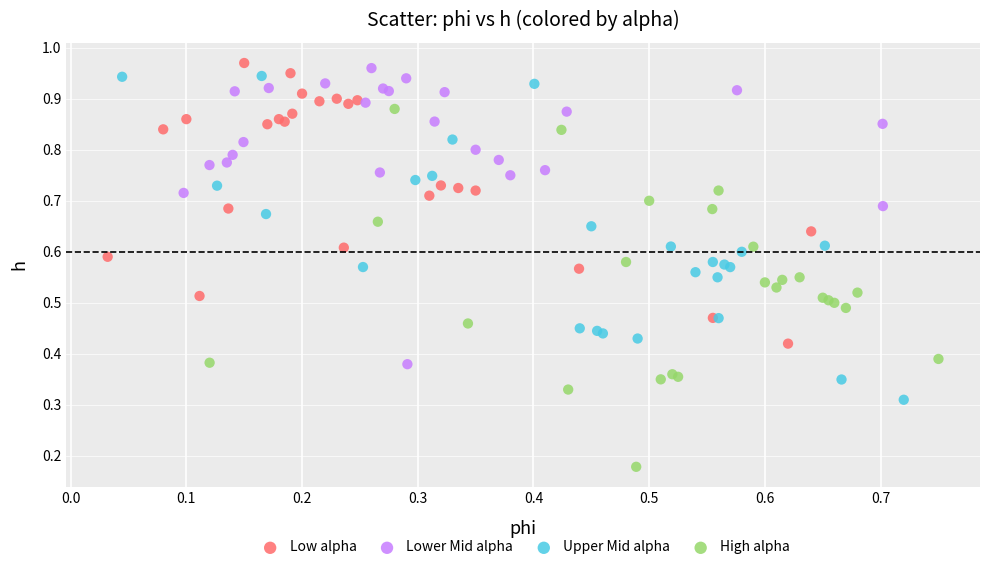

Which series contains the lowest Y value?

High alpha